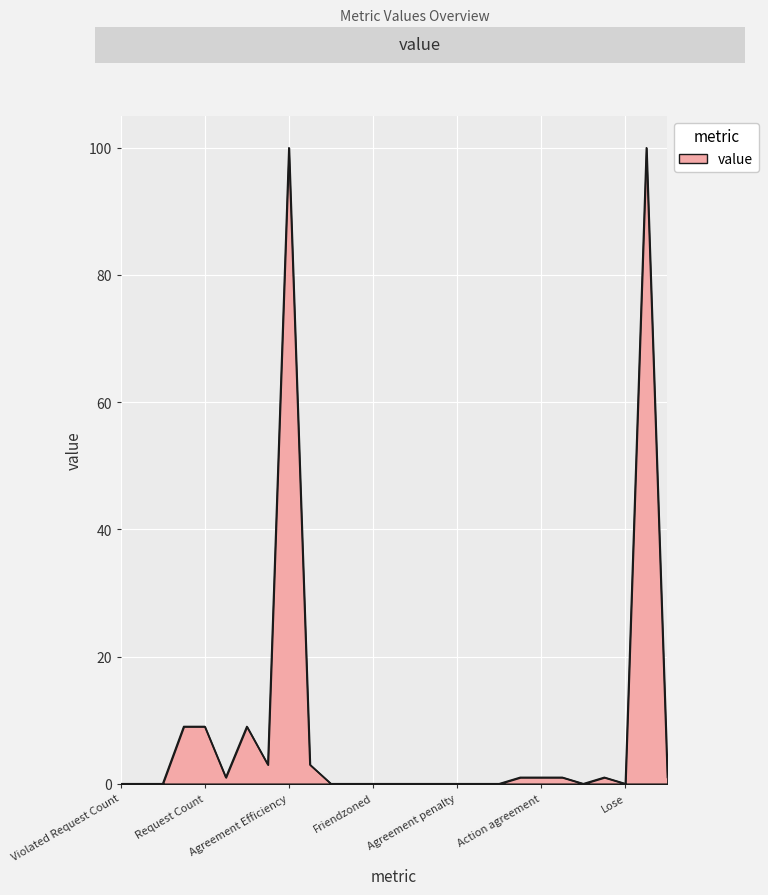

How many series are shown in this chart?

1